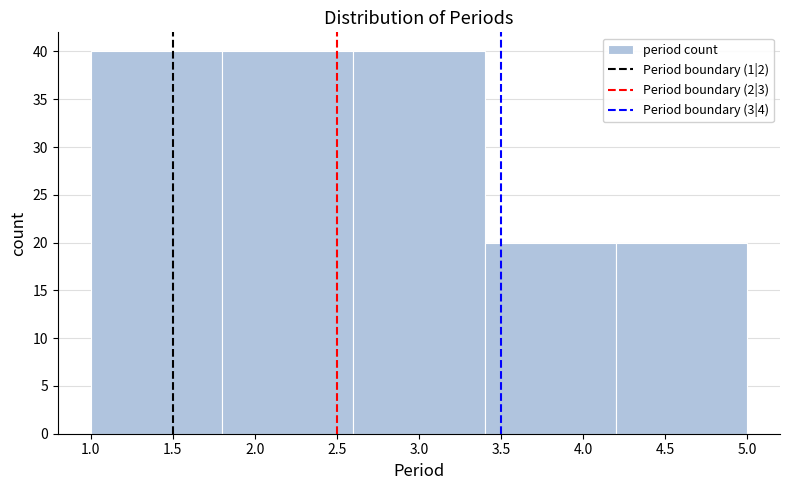

What is the height of the bar covering 1.0 to 1.8 on the x-axis? The values are not printed on the chart, so give them approximately, as read against the axis.

40